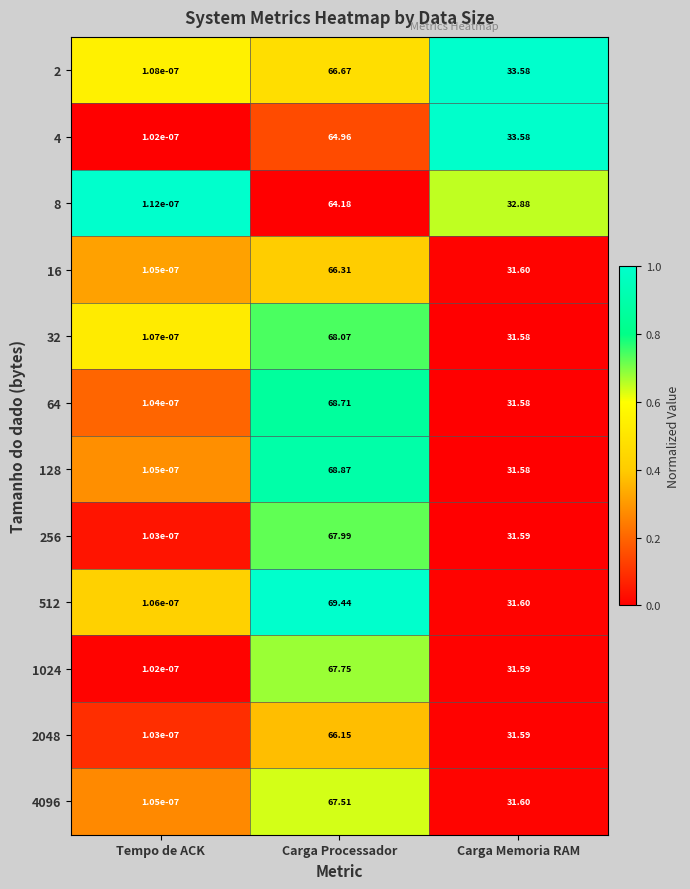

At which label does 1024 reach its peak?

Carga Processador